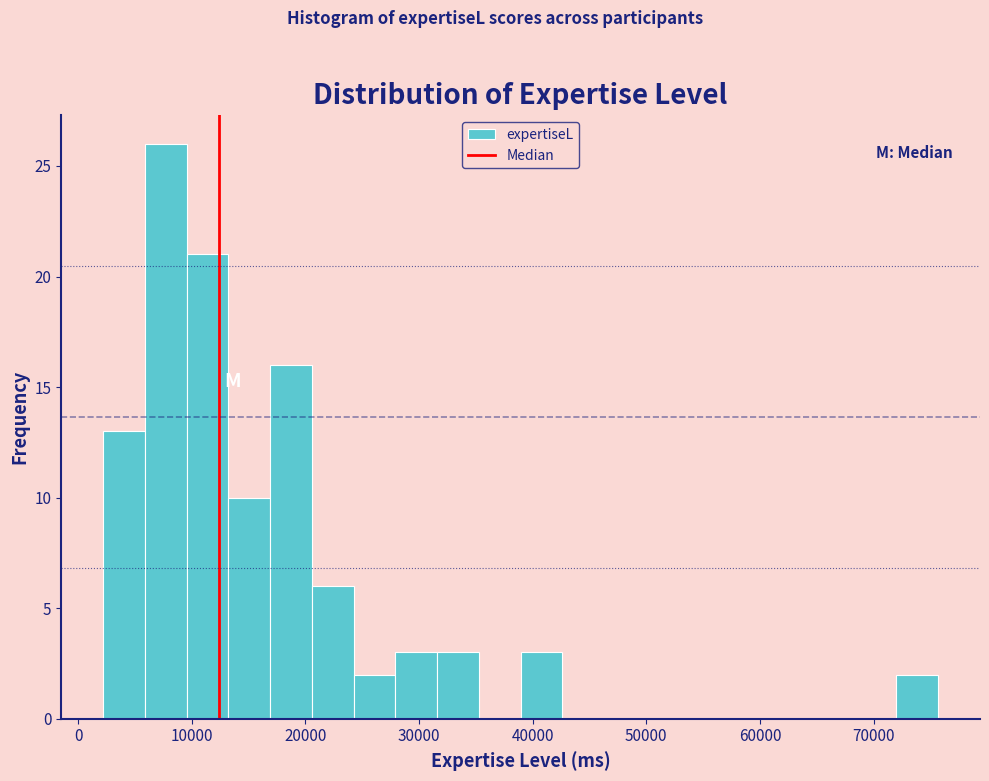

Read against the x-axis, roughly where is the centre of the tallest bar?

8000